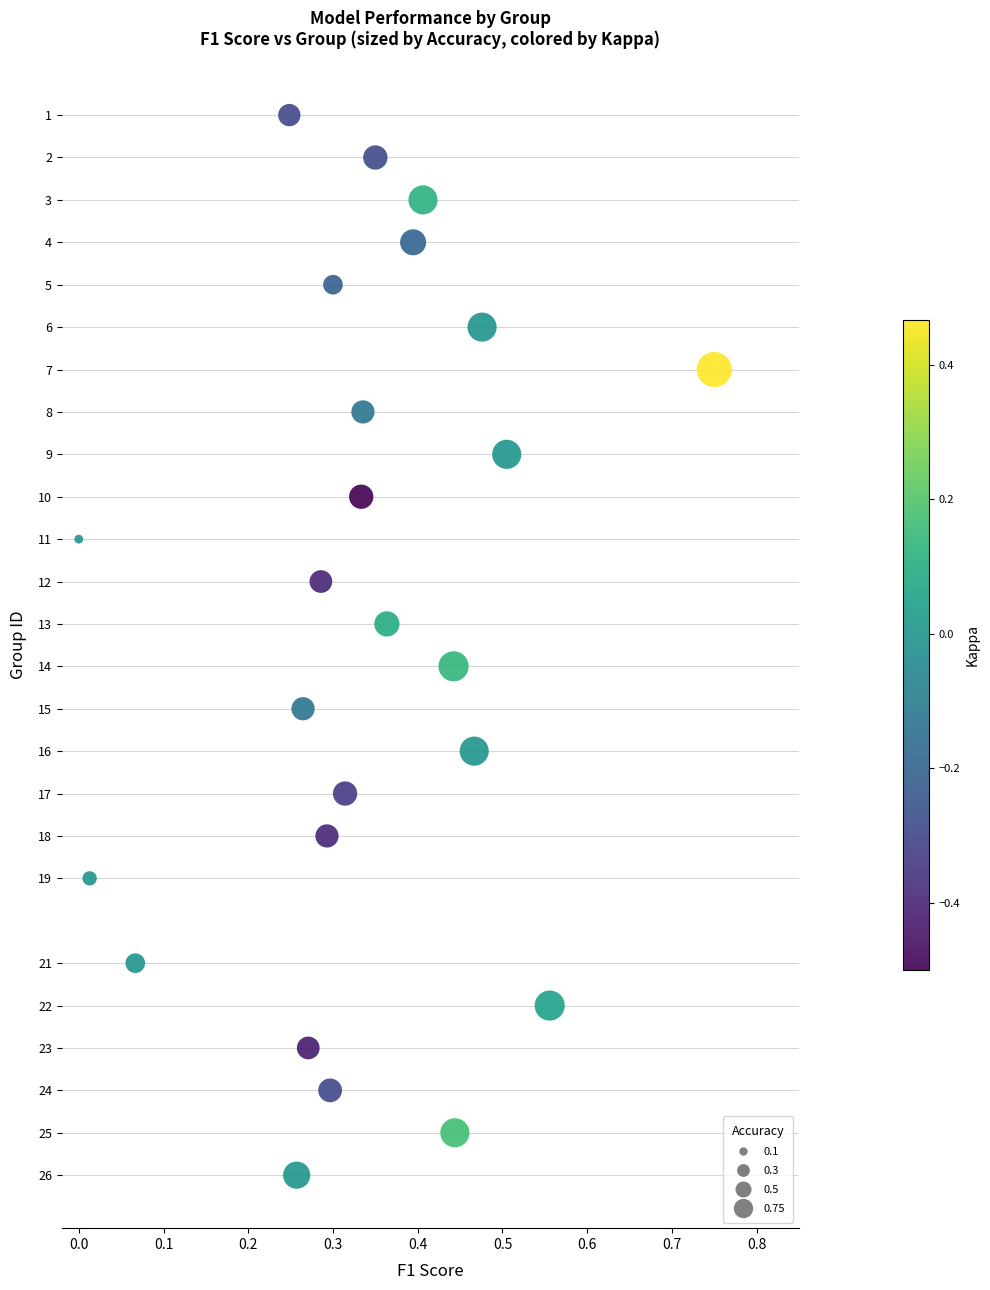

What is the range of Y values (max minus min)?

25